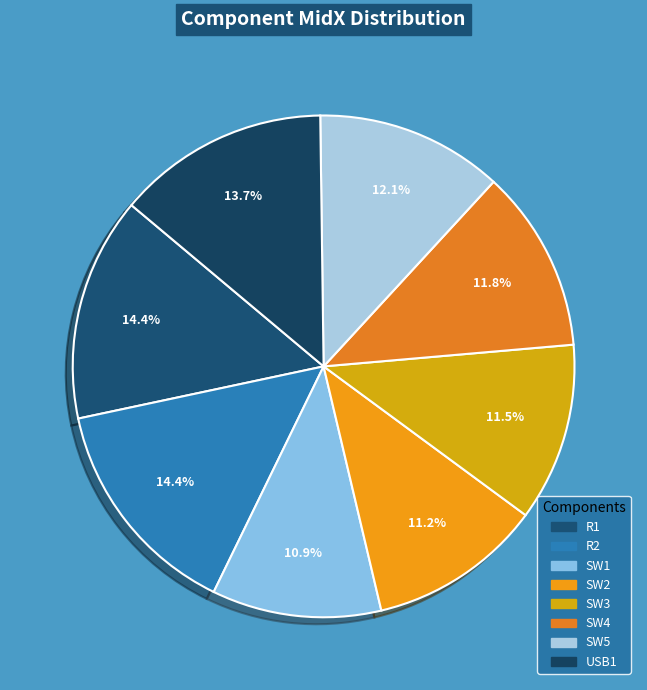

Which slice is the smallest?

SW1